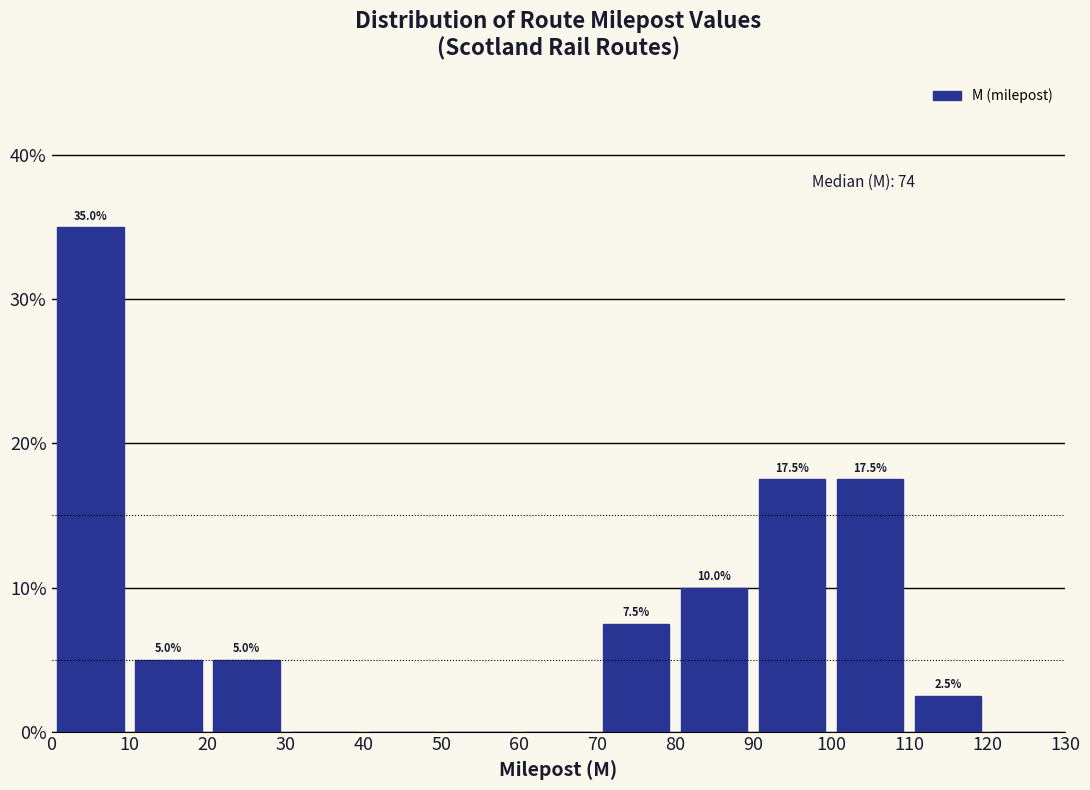

Over which range of the x-axis is the bar tallest?

0 to 10